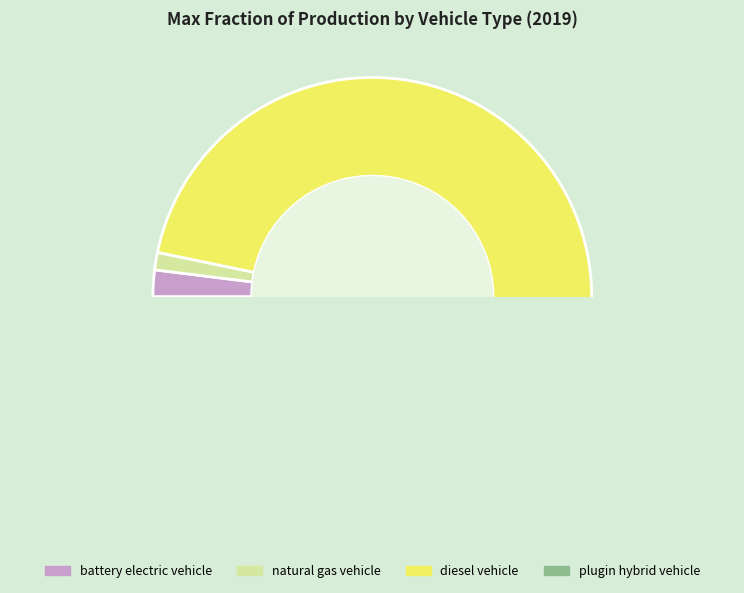

How many slices are in this pie chart?

4